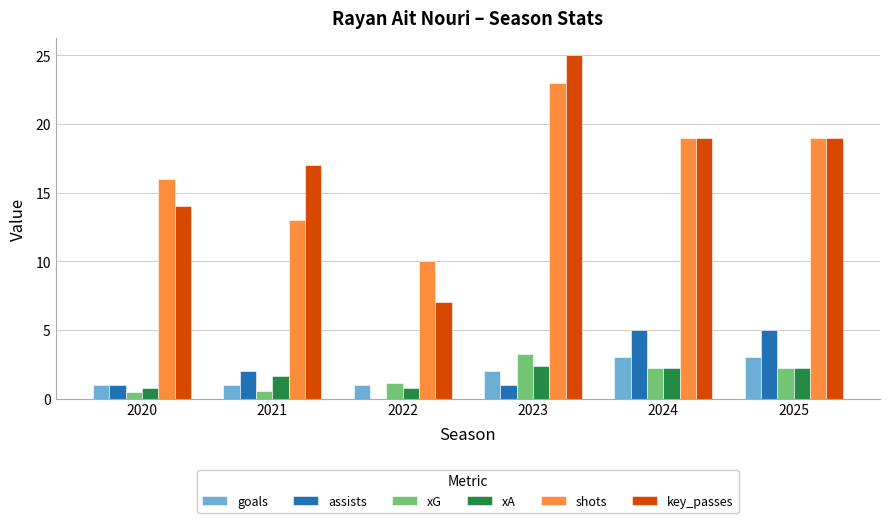

How many groups of bars are there?

6